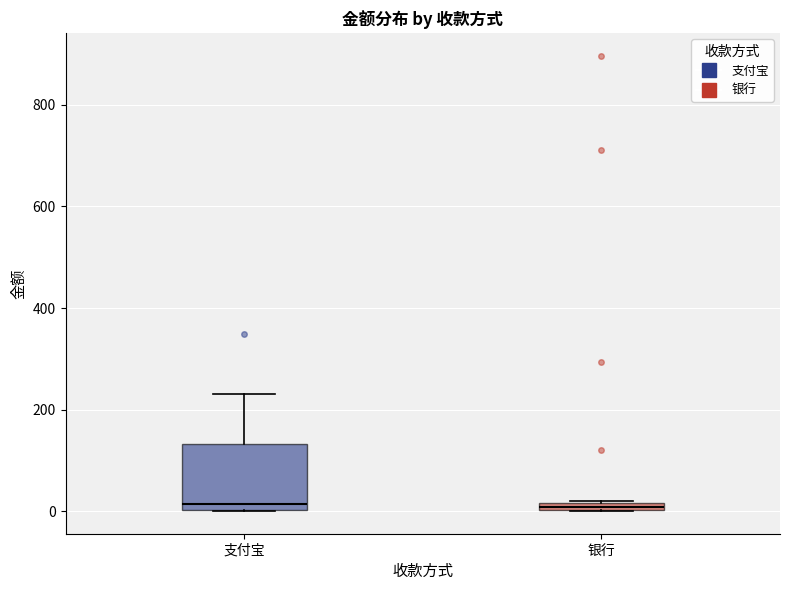

Where is the lower edge of the box for 银行 on the y-axis? The values are not printed on the chart, so give them approximately, as read against the axis.

0